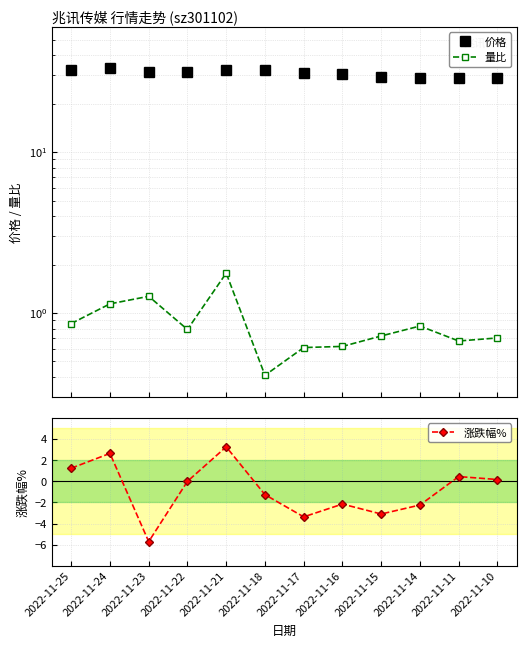

True or false: 涨跌幅% and 价格 cross at least once.

False